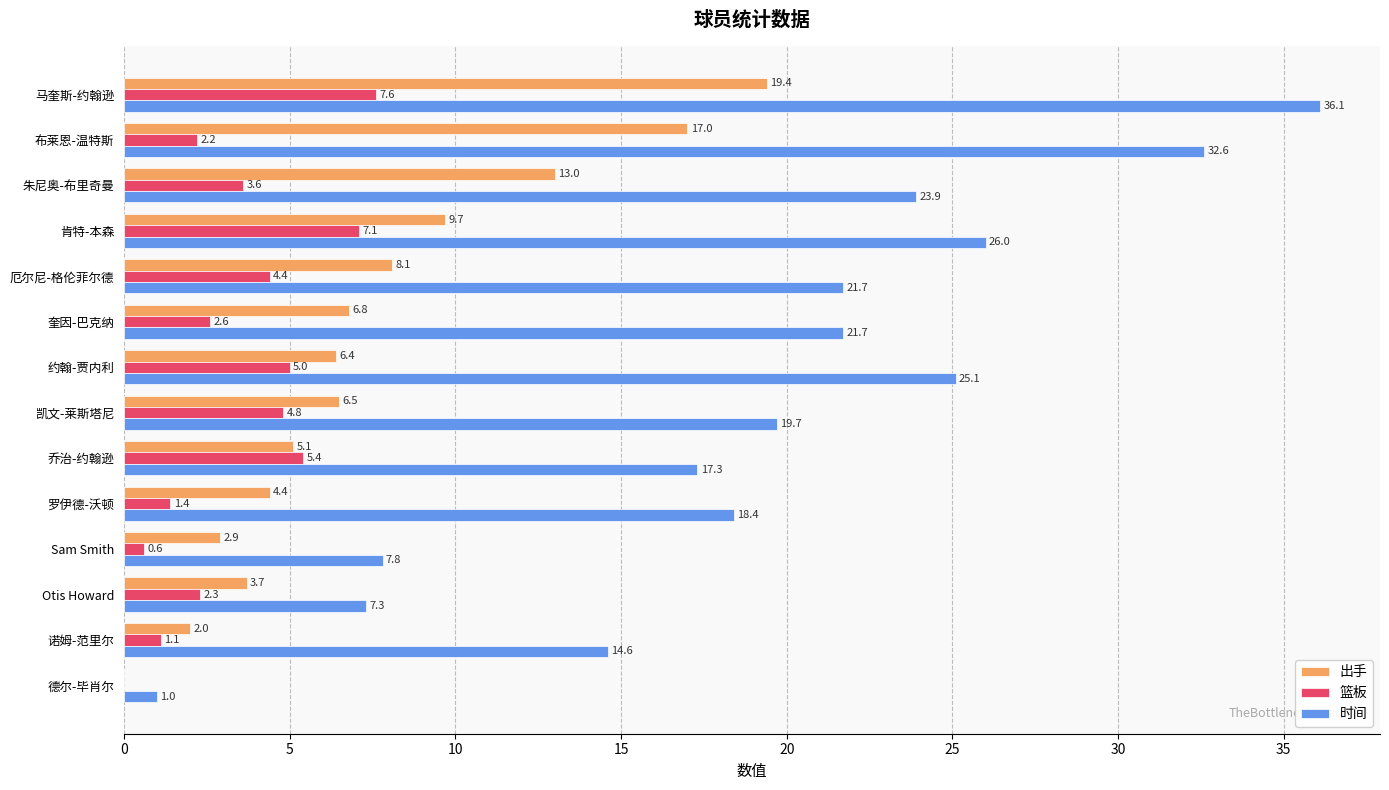

Is the value of 时间 at 肯特-本森 greater than the value of 出手 at 厄尔尼-格伦菲尔德?

Yes